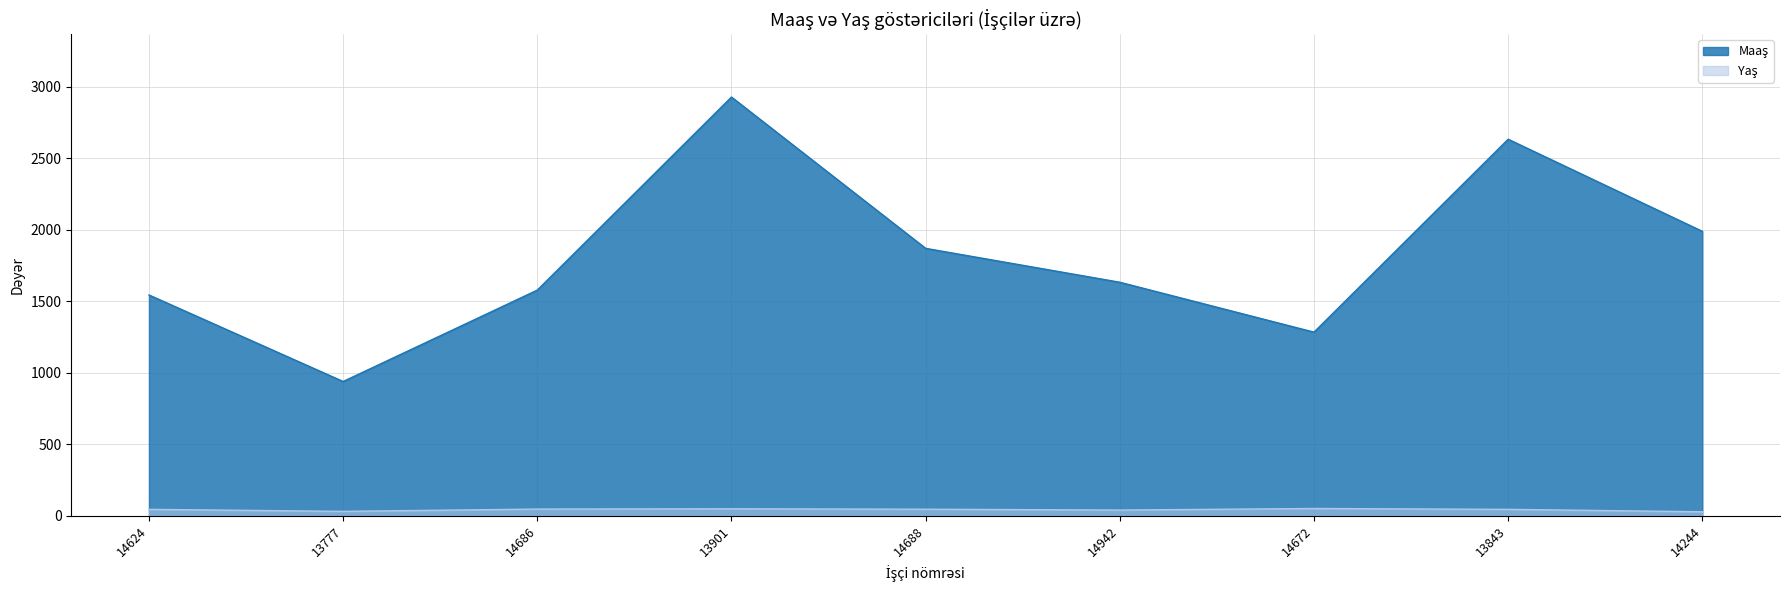

What is the smallest value displayed?

28